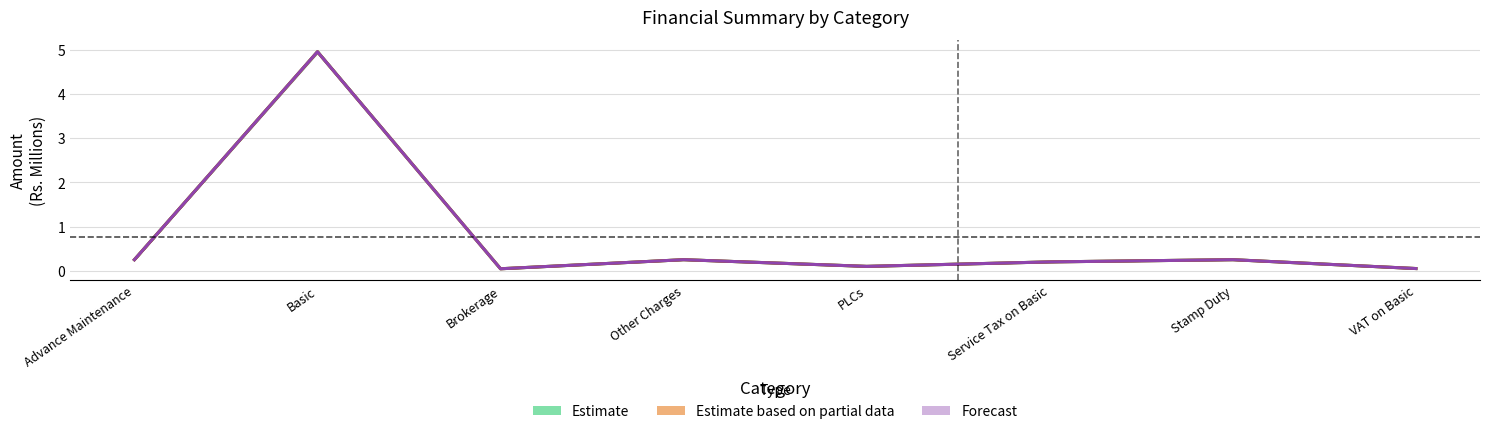

Rank the series at VAT on Basic from lowest to highest value.

Estimate (Net Amount), Estimate based on partial data (Revised Net Amount), Forecast (Actual Net Amount)